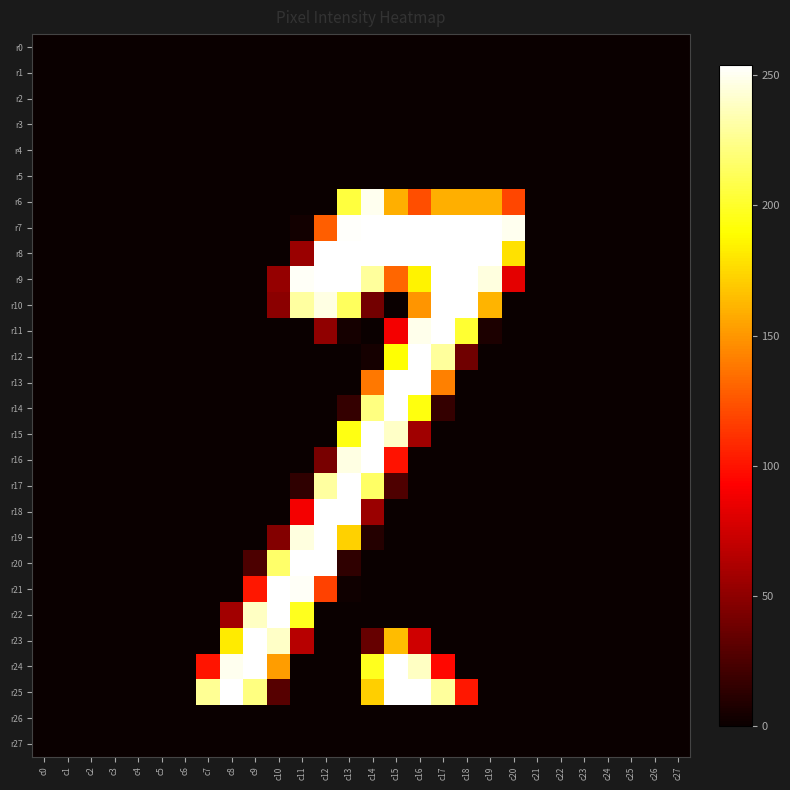

At which category does the chart reach its peak across all series?

c14